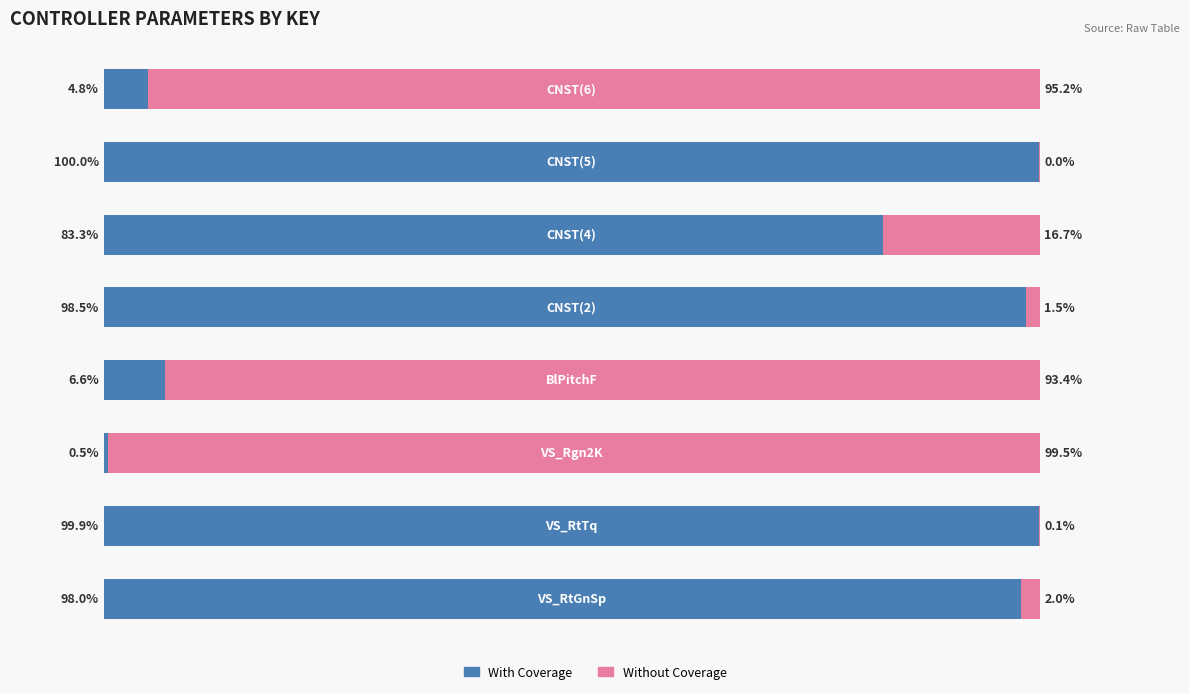

Rank the categories by With Coverage value from lowest to highest.

2, 7, 3, 5, 0, 4, 1, 6